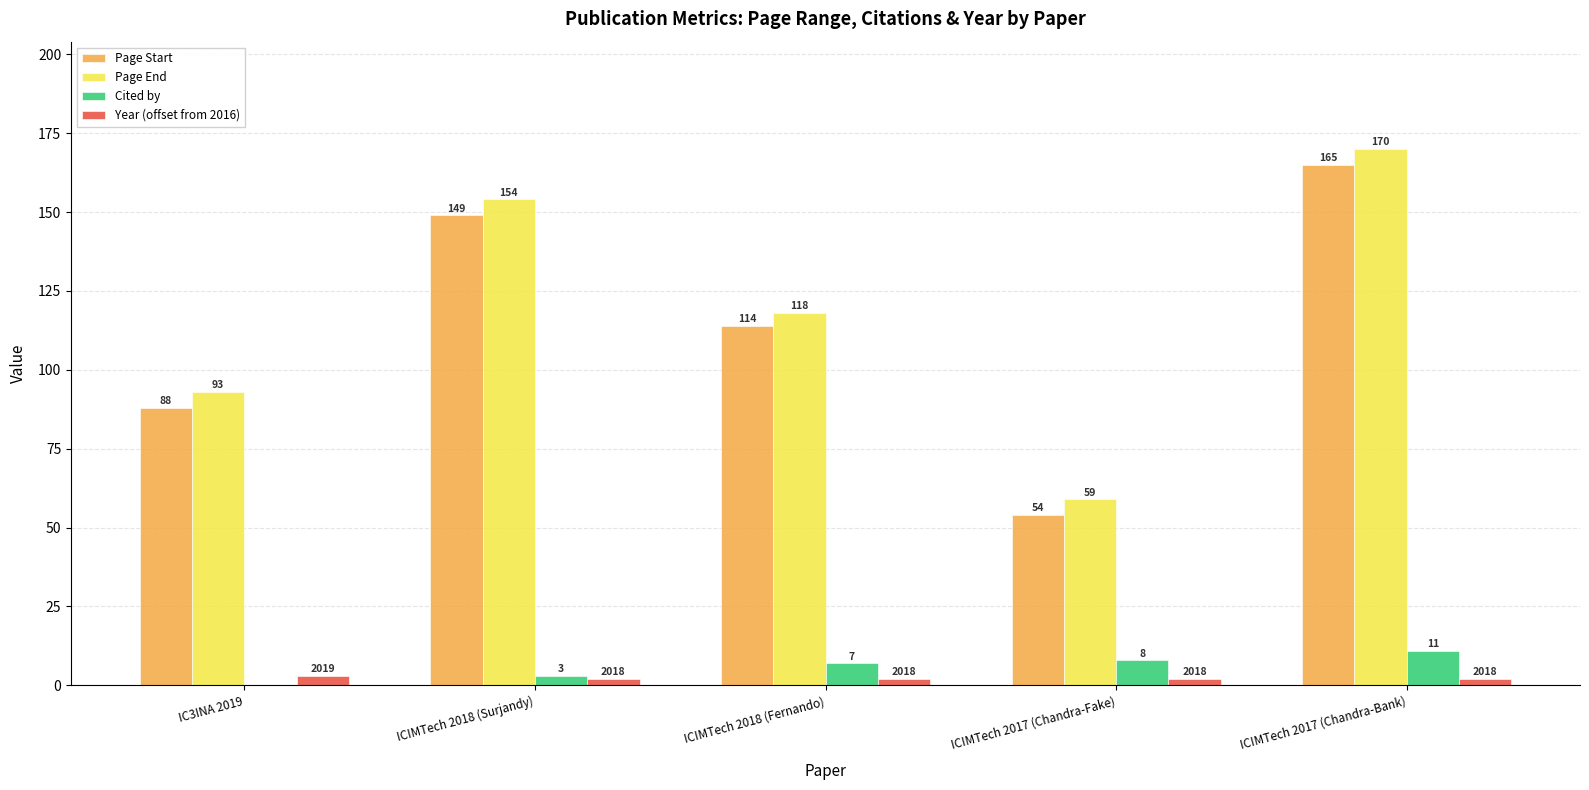

Read the Year (offset from 2016) value at ICIMTech 2018 (Fernando).

2